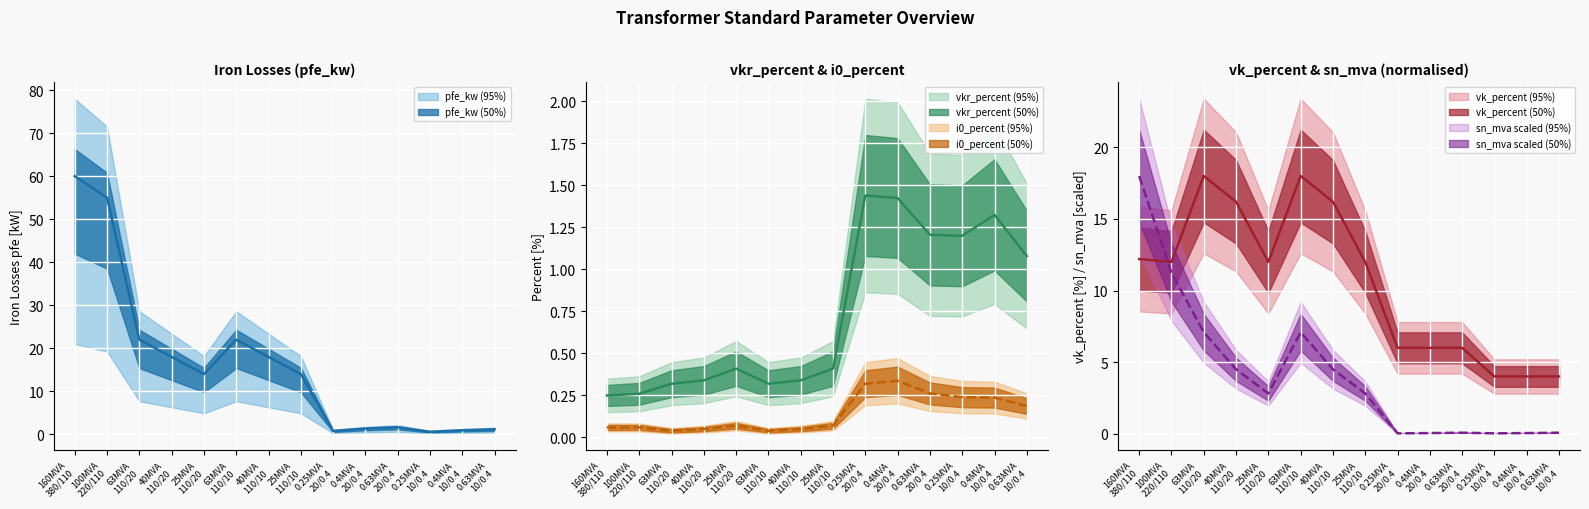

Count the number of categories in the chart.

14